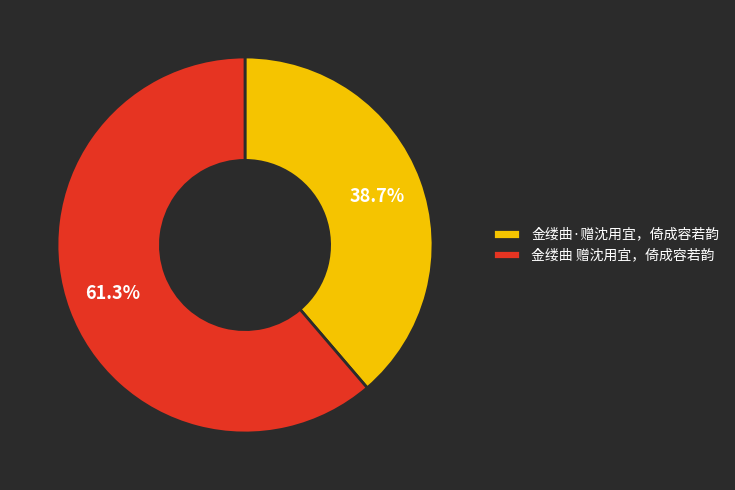

To the nearest percent, what is the average slice percentage?

50%